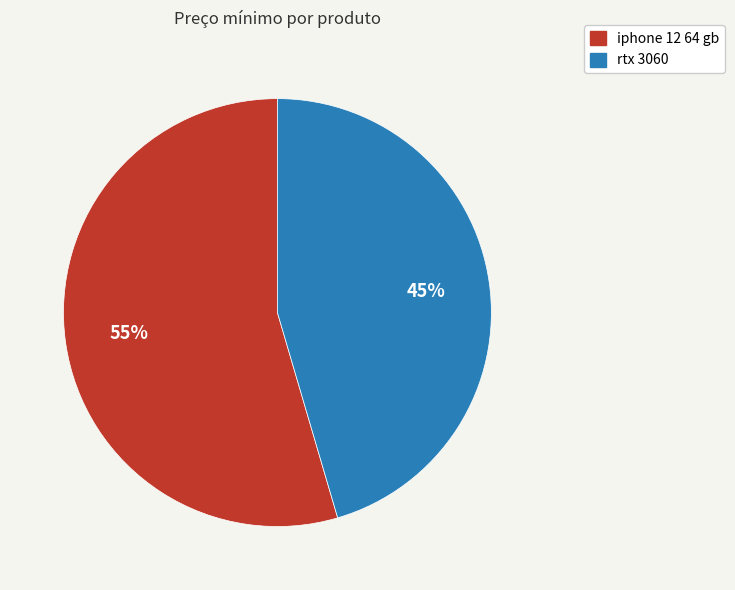

How many slices are in this pie chart?

2